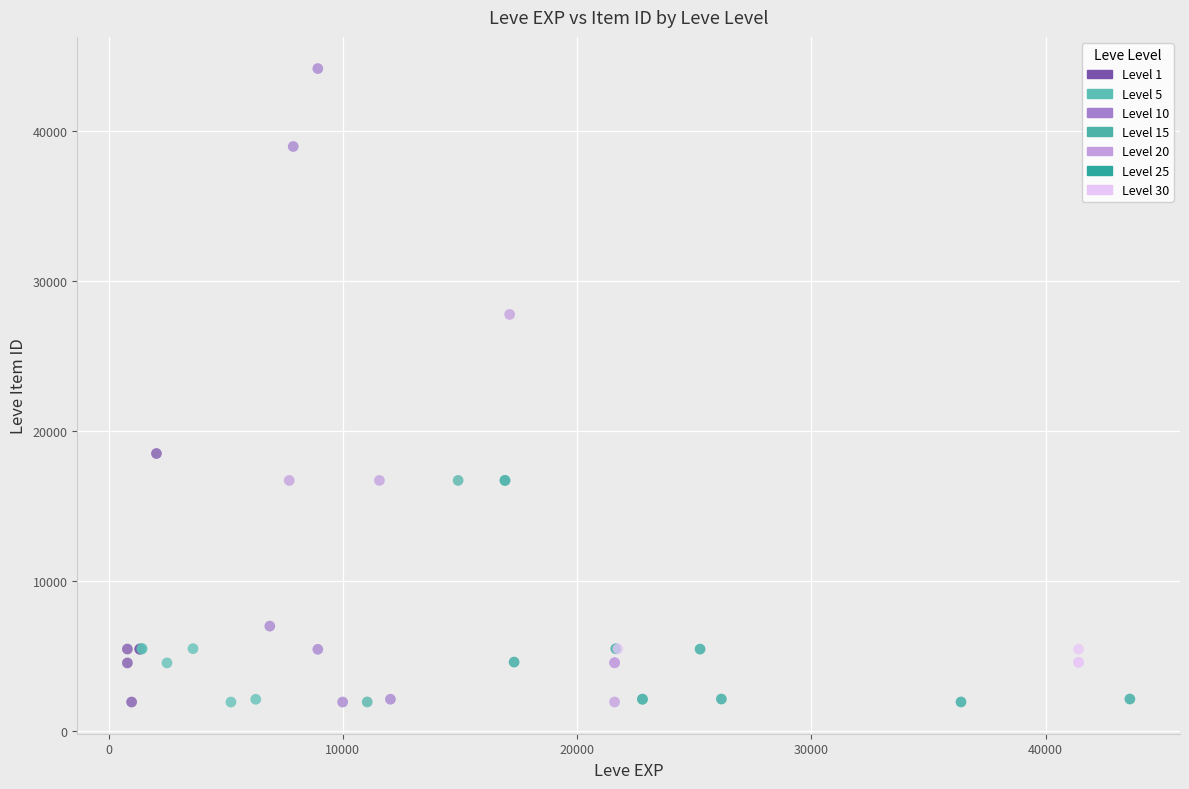

Which series reaches the maximum Y coordinate?

Level 10